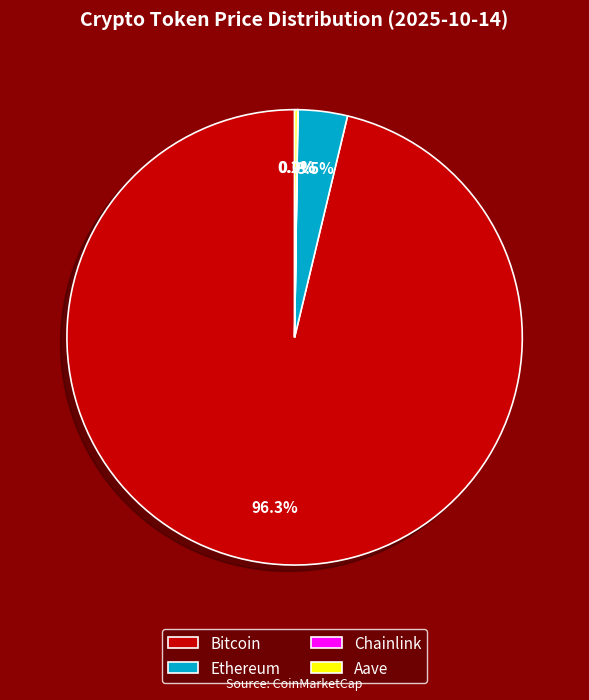

Is it true that Bitcoin is 88% of the pie?

False